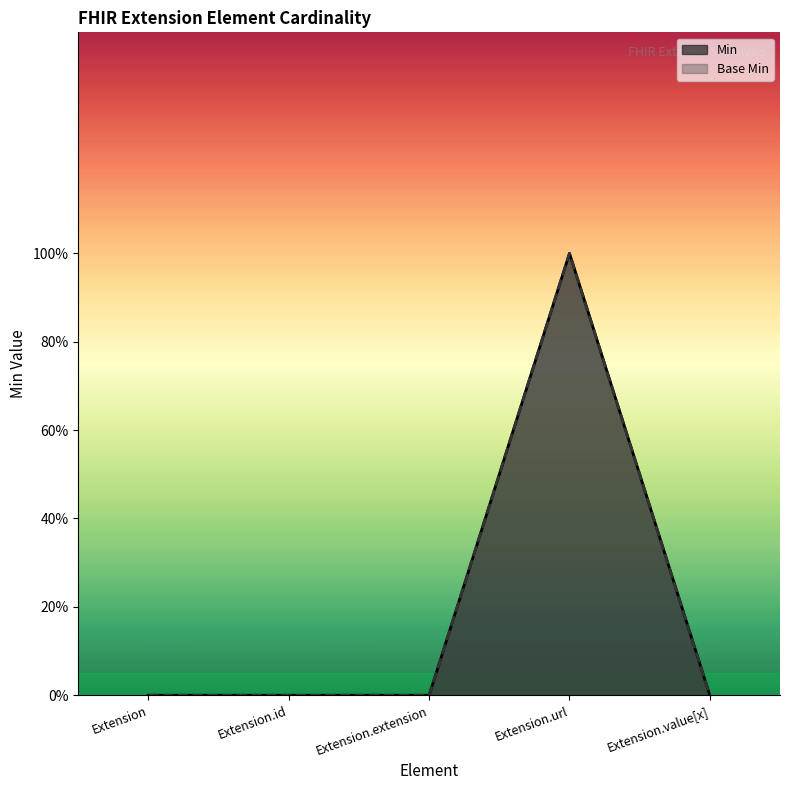

Which series has the largest total across all categories?

Min